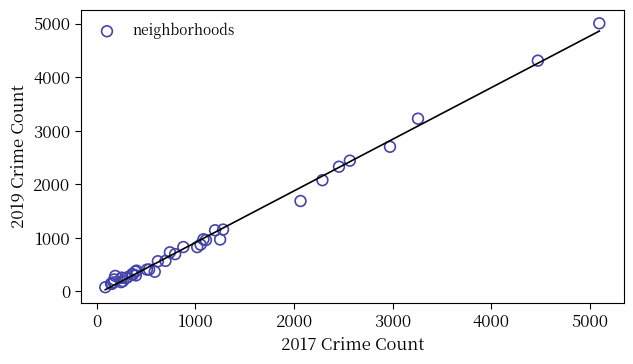

What Y value in the scatter plot is closest to 2542?

2441